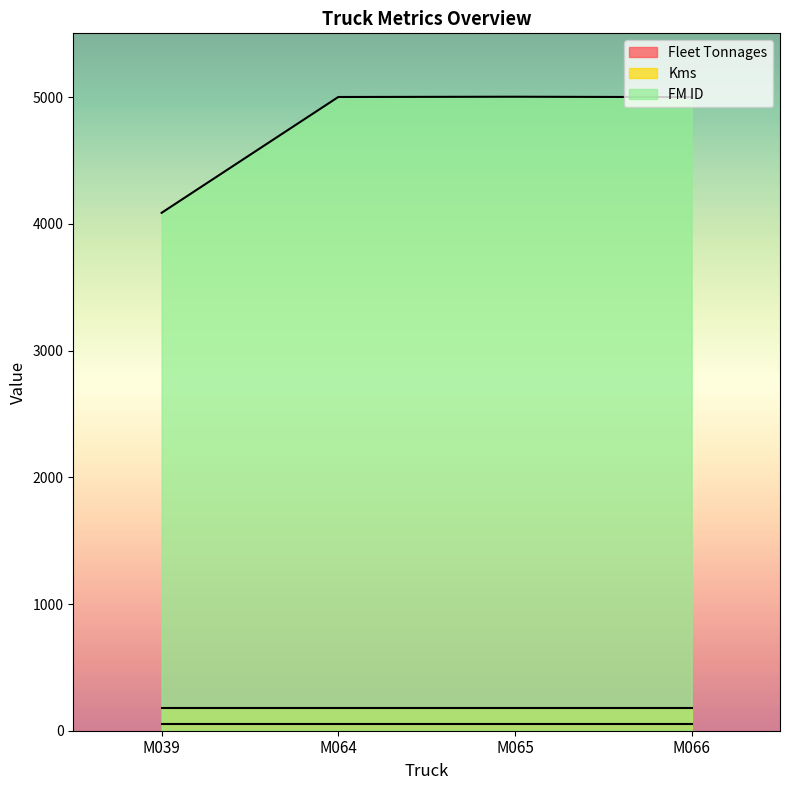

Which category has the highest value across all series?

M065